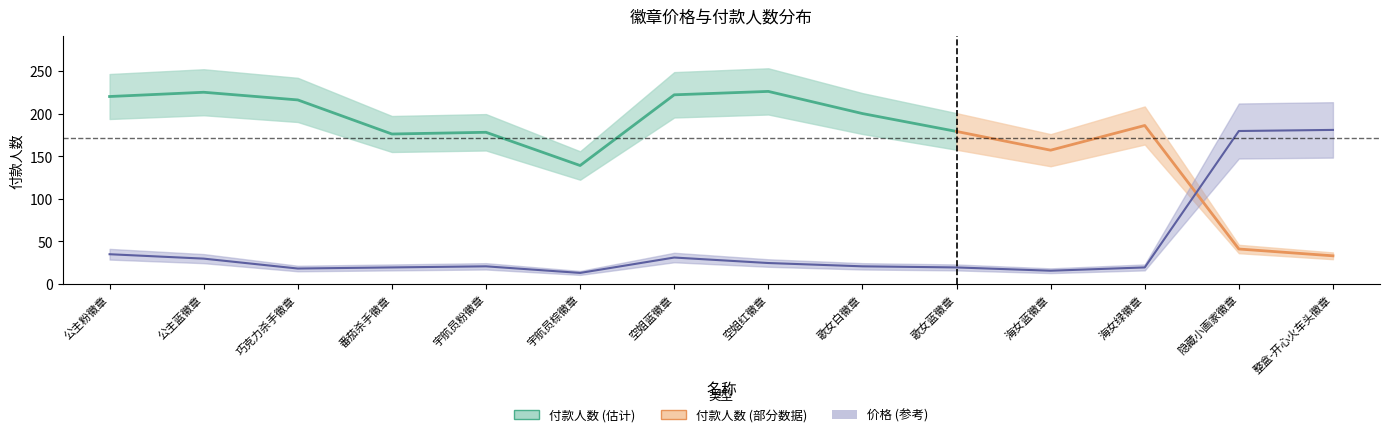

Does the chart have visible grid lines?

No